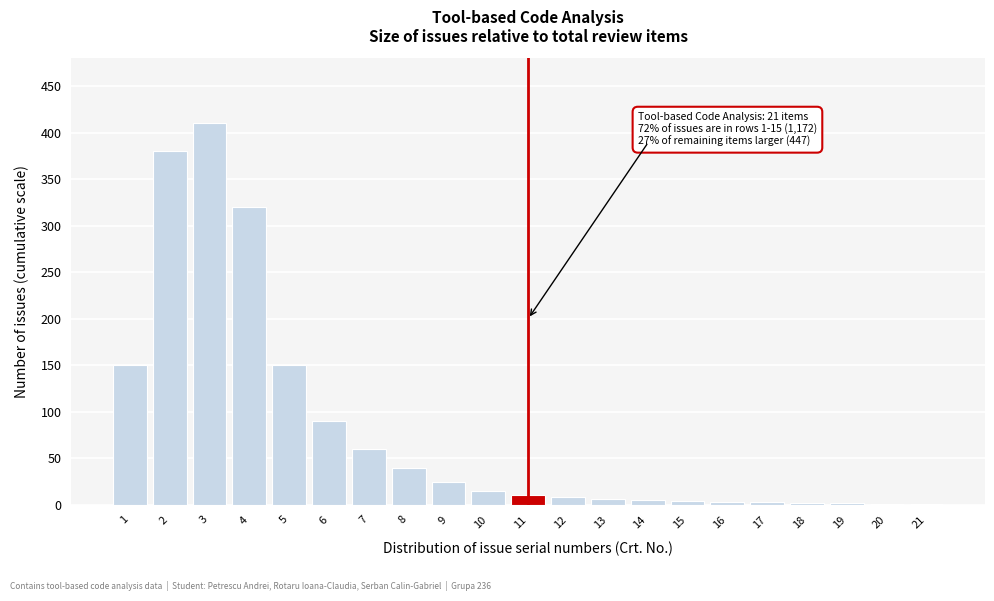

What is the ratio of the value at 9 to the value at 8?

0.6